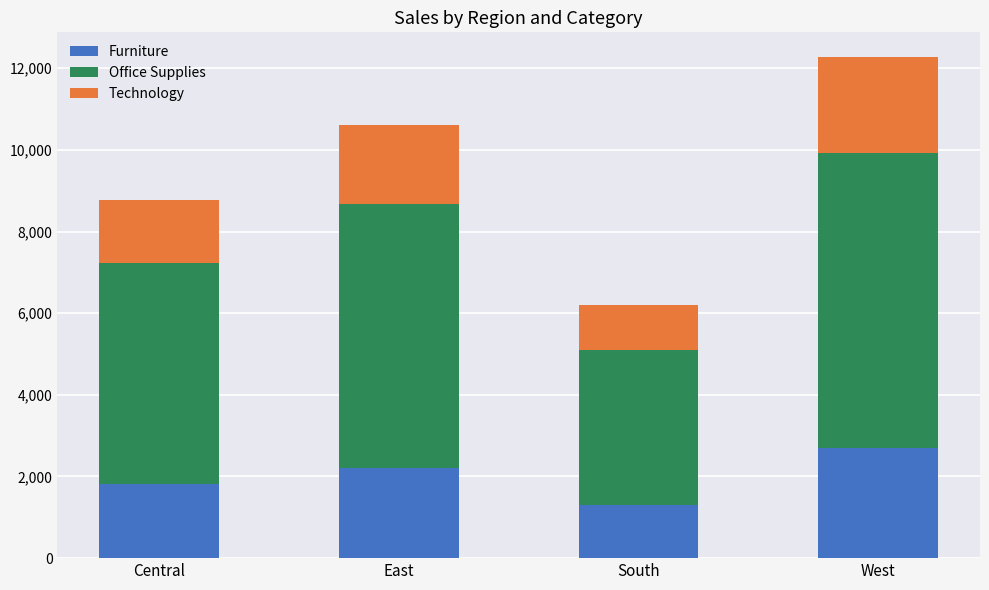

What is the total value across all series at West?

12266